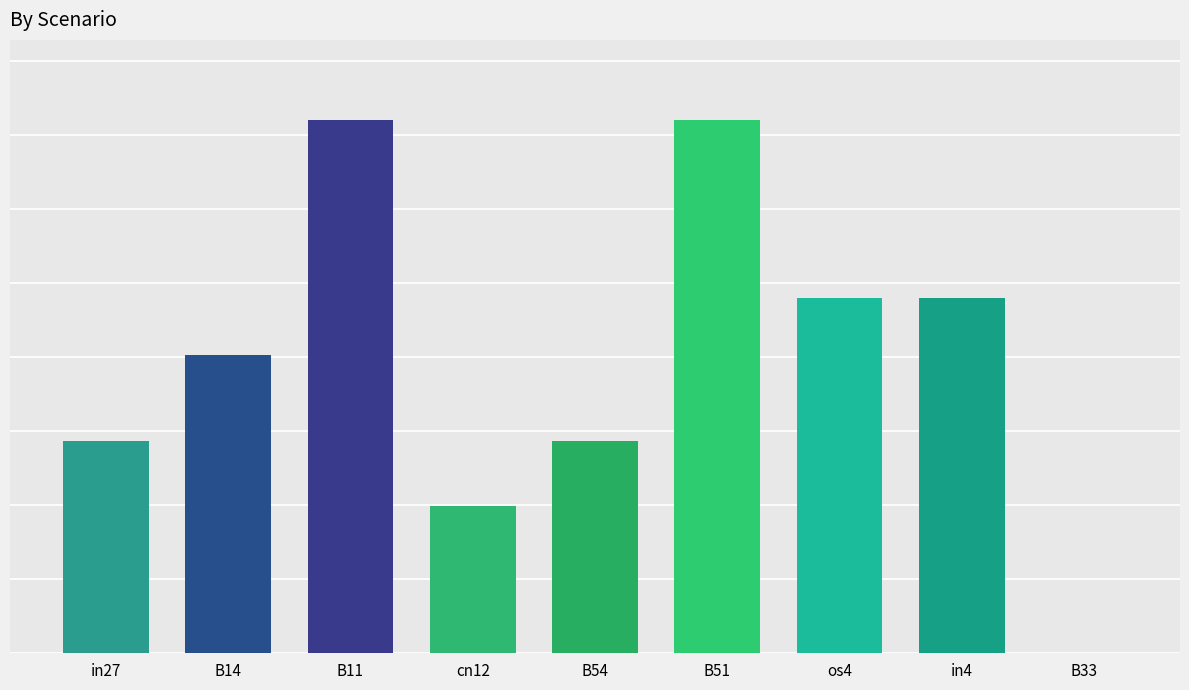

What is the label of the 6th bar from the left?

B51